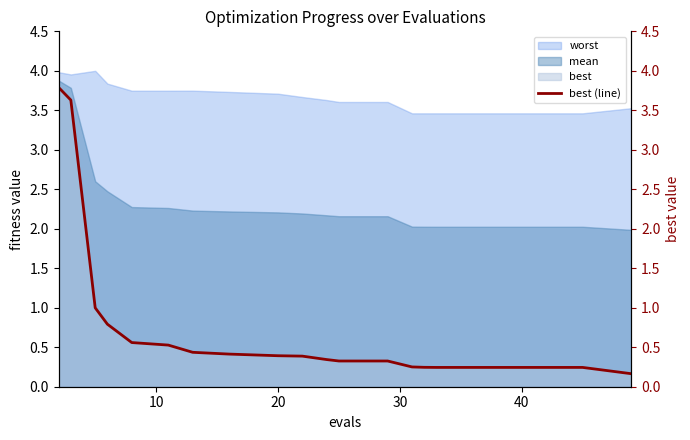

How many lines are shown in the chart?

1